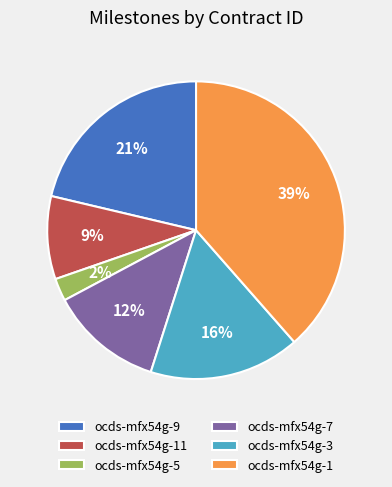

How many slices are in this pie chart?

6